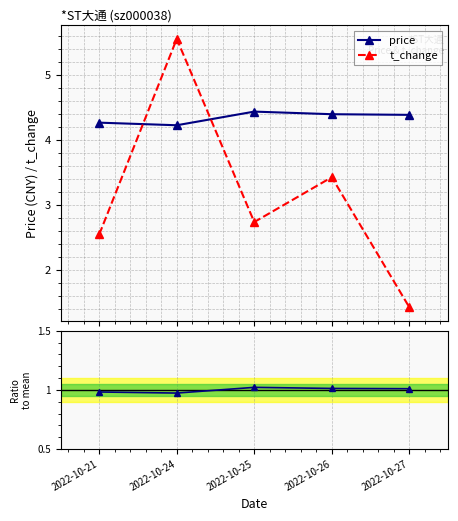

Is this an area chart (filled region under the line)?

No